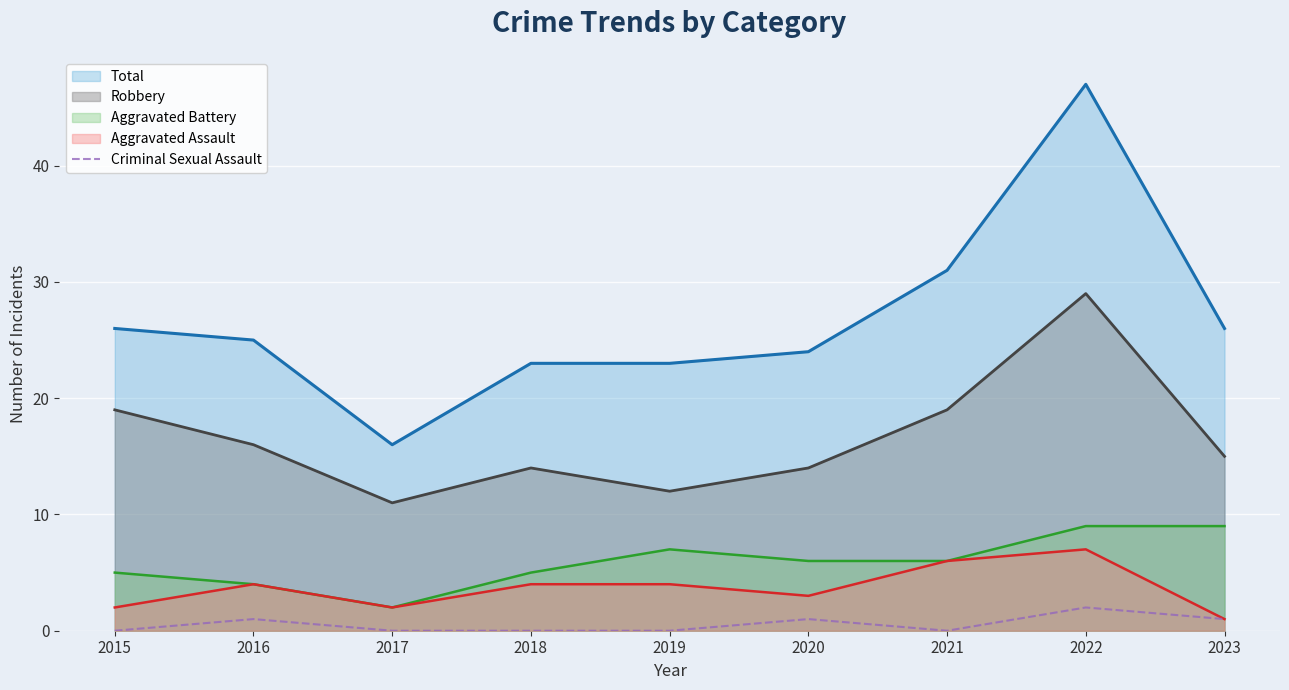

At which category does the chart reach its minimum across all series?

2015